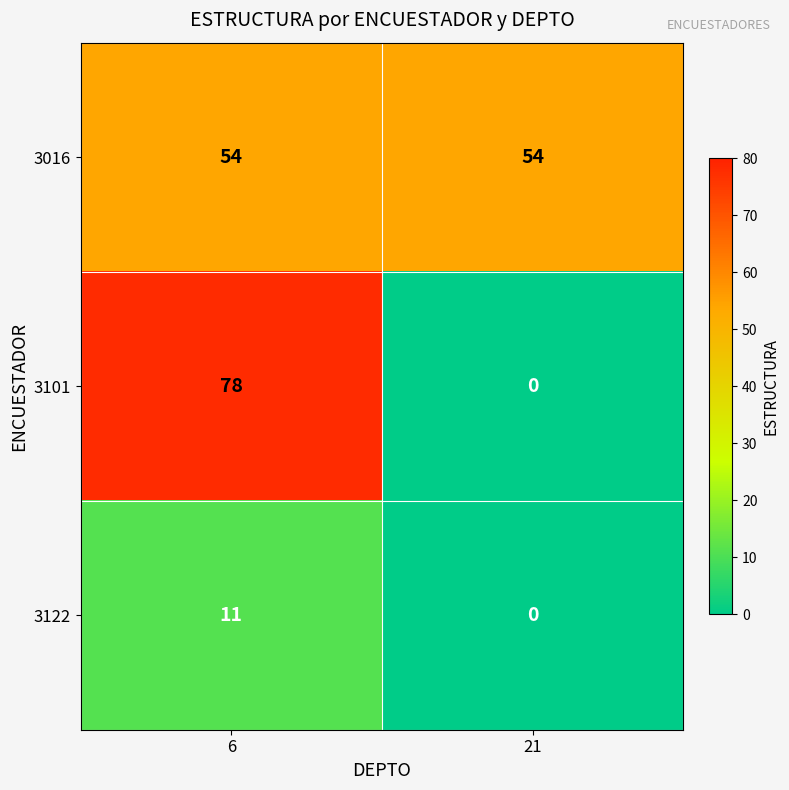

What is the average value of the 3016 series?

54